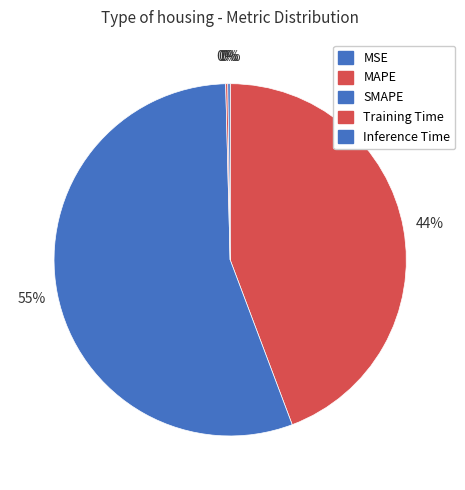

To the nearest percent, what is the average slice percentage?

20%